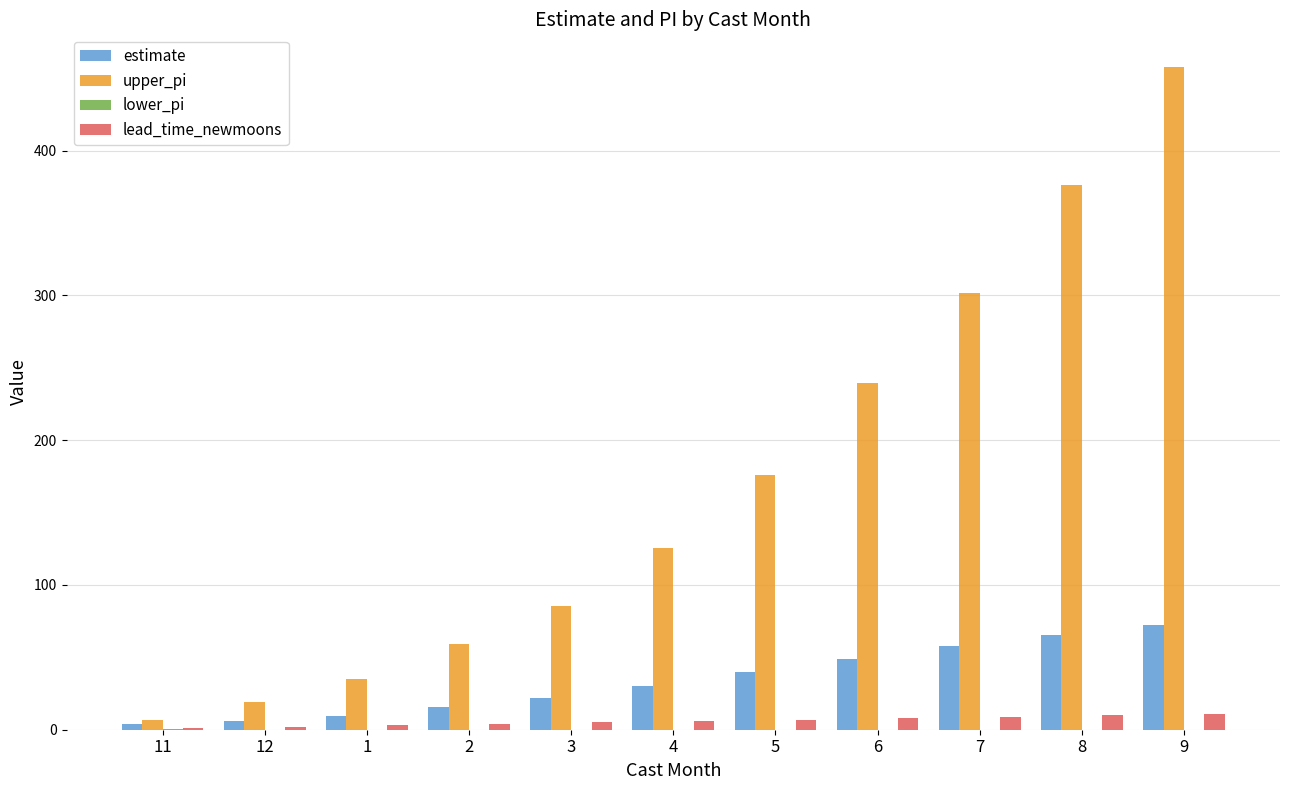

The value of upper_pi at 6 is 389.3. True or false?

False